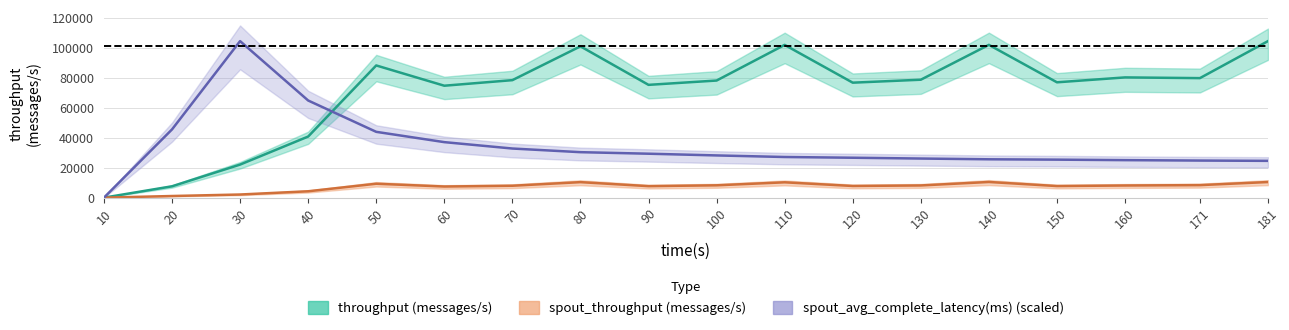

What is the highest value of the spout_throughput (messages/s) series?

10446.0